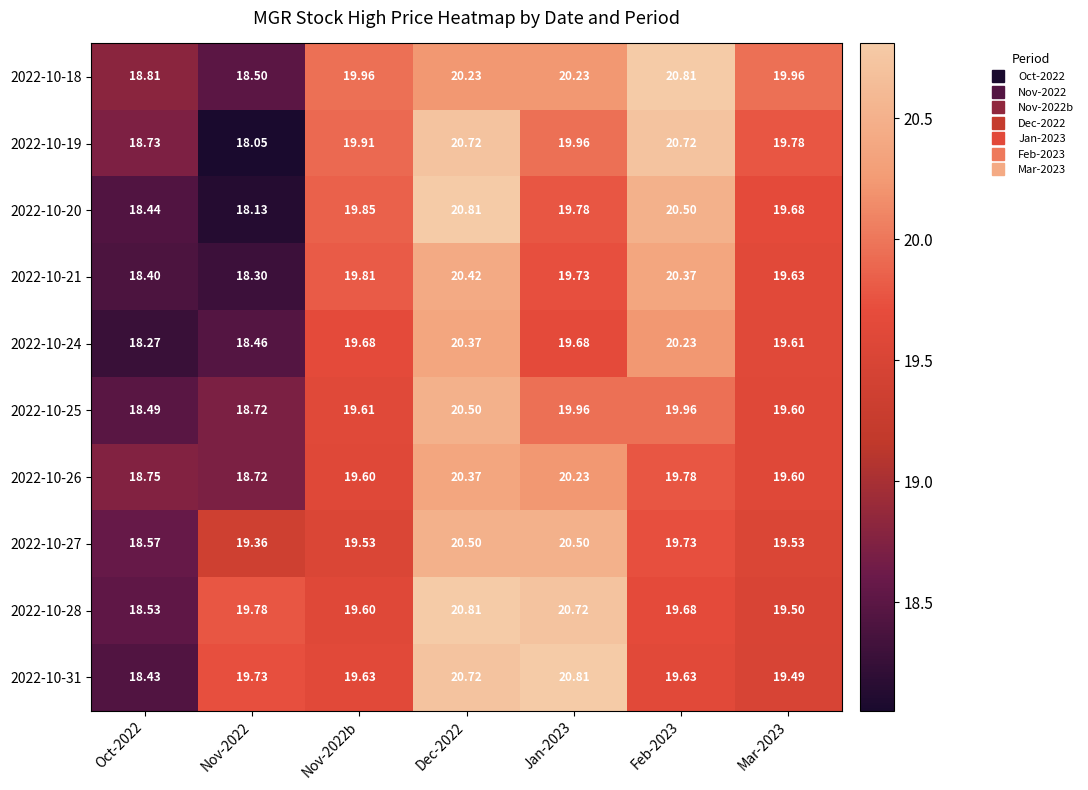

Which label corresponds to the smallest value in the chart?

Nov-2022